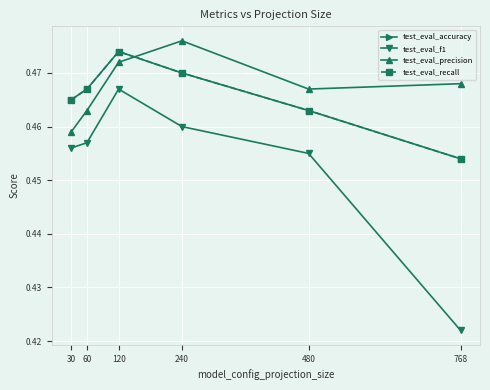

True or false: test_eval_accuracy and test_eval_f1 cross at least once.

False